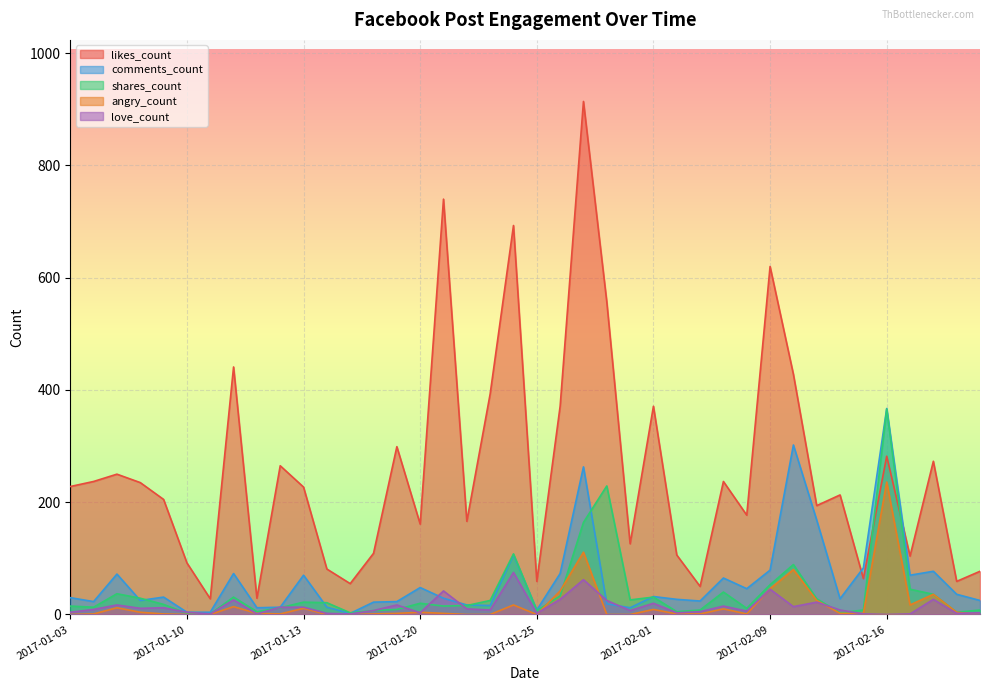

At which category does the chart reach its minimum across all series?

2017-01-03